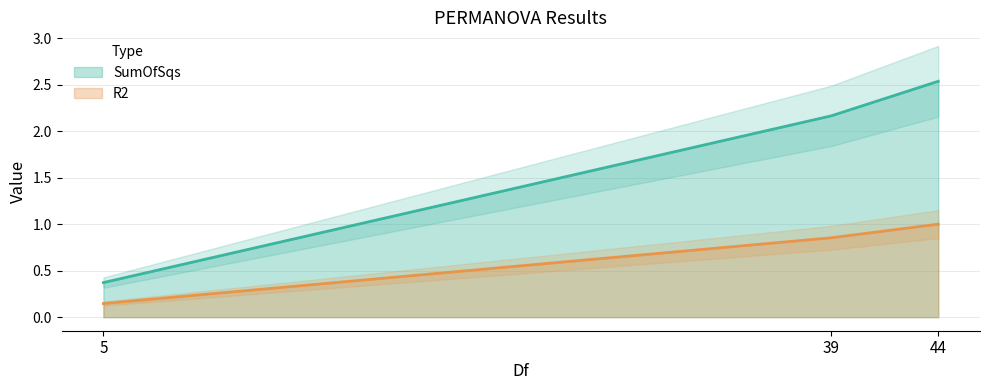

At 5, list the series in order from smallest to largest.

R2, SumOfSqs